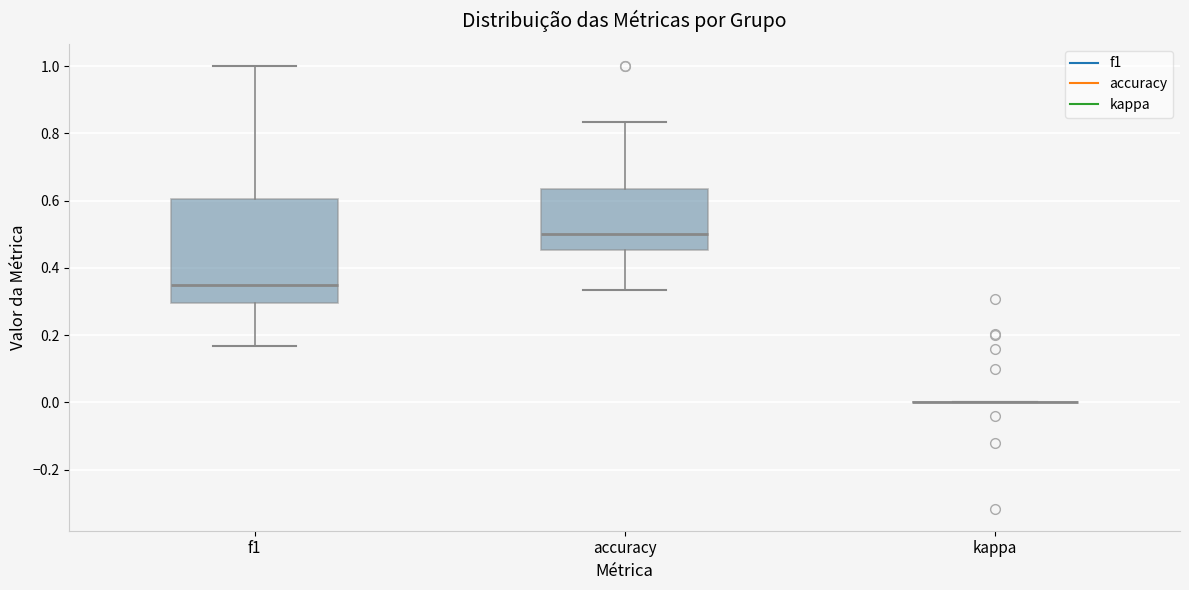

Which box is the tallest, from its lower edge to its upper edge?

f1